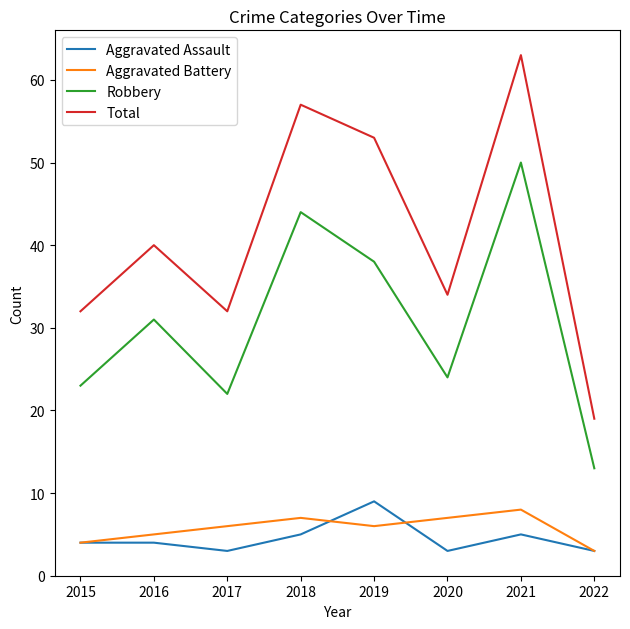

What is the difference between the second highest and second lowest values in the Aggravated Assault series?

2